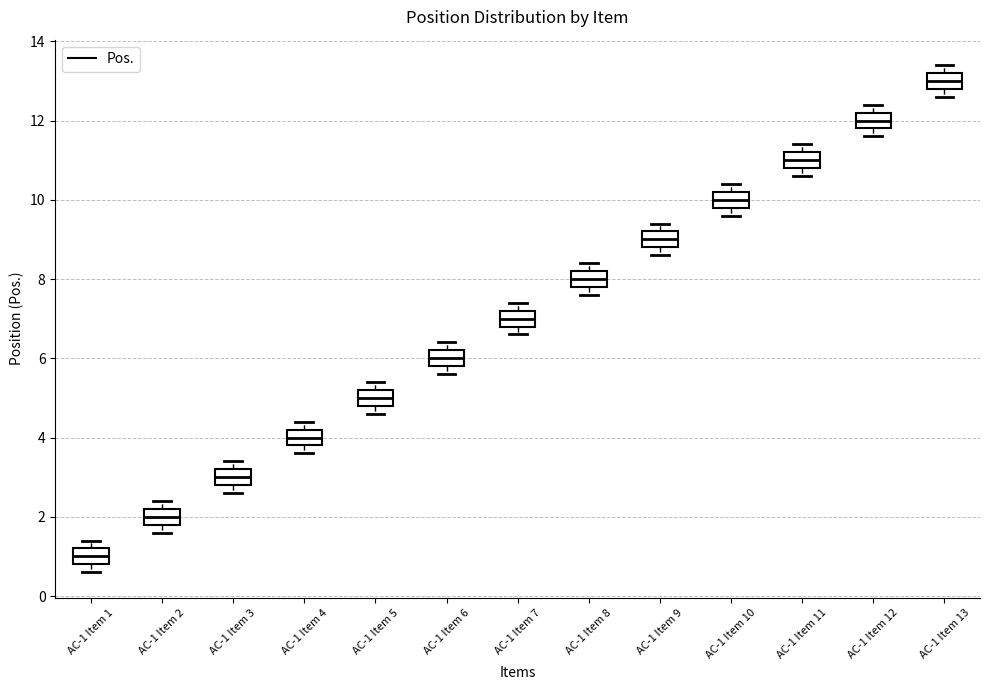

Reading left to right, transcribe this box plot: for each box, give where its median line is, the range the box spans, and where its two whiskers end, as read against the y-axis. The values are not printed on the chart, so give them approximately, as read against the axis.

AC-1 Item 1: median 1.0, box 0.8 to 1.2, whiskers 0.6 to 1.4
AC-1 Item 2: median 2.0, box 1.8 to 2.2, whiskers 1.6 to 2.4
AC-1 Item 3: median 3.0, box 2.8 to 3.2, whiskers 2.6 to 3.4
AC-1 Item 4: median 4.0, box 3.8 to 4.2, whiskers 3.6 to 4.4
AC-1 Item 5: median 5.0, box 4.8 to 5.2, whiskers 4.6 to 5.4
AC-1 Item 6: median 6.0, box 5.8 to 6.2, whiskers 5.6 to 6.4
AC-1 Item 7: median 7.0, box 6.8 to 7.2, whiskers 6.6 to 7.4
AC-1 Item 8: median 8.0, box 7.8 to 8.2, whiskers 7.6 to 8.4
AC-1 Item 9: median 9.0, box 8.8 to 9.2, whiskers 8.6 to 9.4
AC-1 Item 10: median 10.0, box 9.8 to 10.2, whiskers 9.6 to 10.4
AC-1 Item 11: median 11.0, box 10.8 to 11.2, whiskers 10.6 to 11.4
AC-1 Item 12: median 12.0, box 11.8 to 12.2, whiskers 11.6 to 12.4
AC-1 Item 13: median 13.0, box 12.8 to 13.2, whiskers 12.6 to 13.4